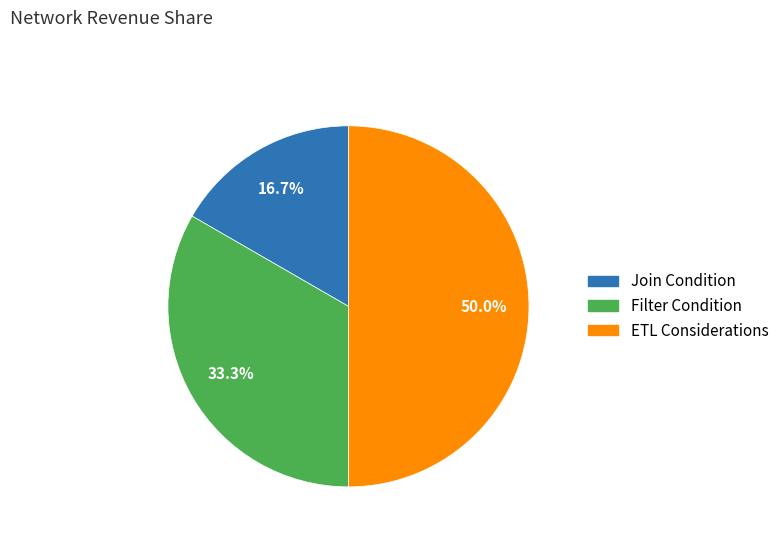

Does Filter Condition account for over 50% of the chart?

No